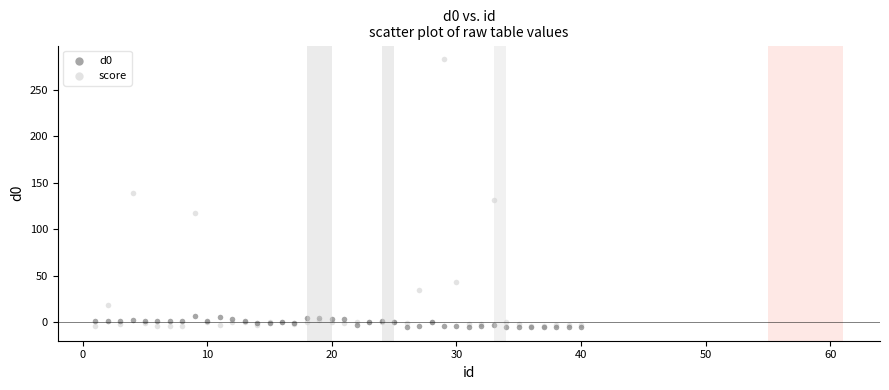

Which series contains the highest Y value?

score